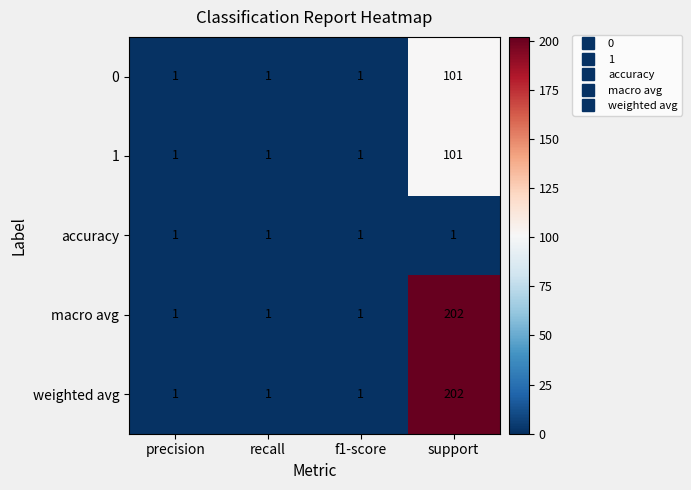

What is the total value across all series at precision?

5